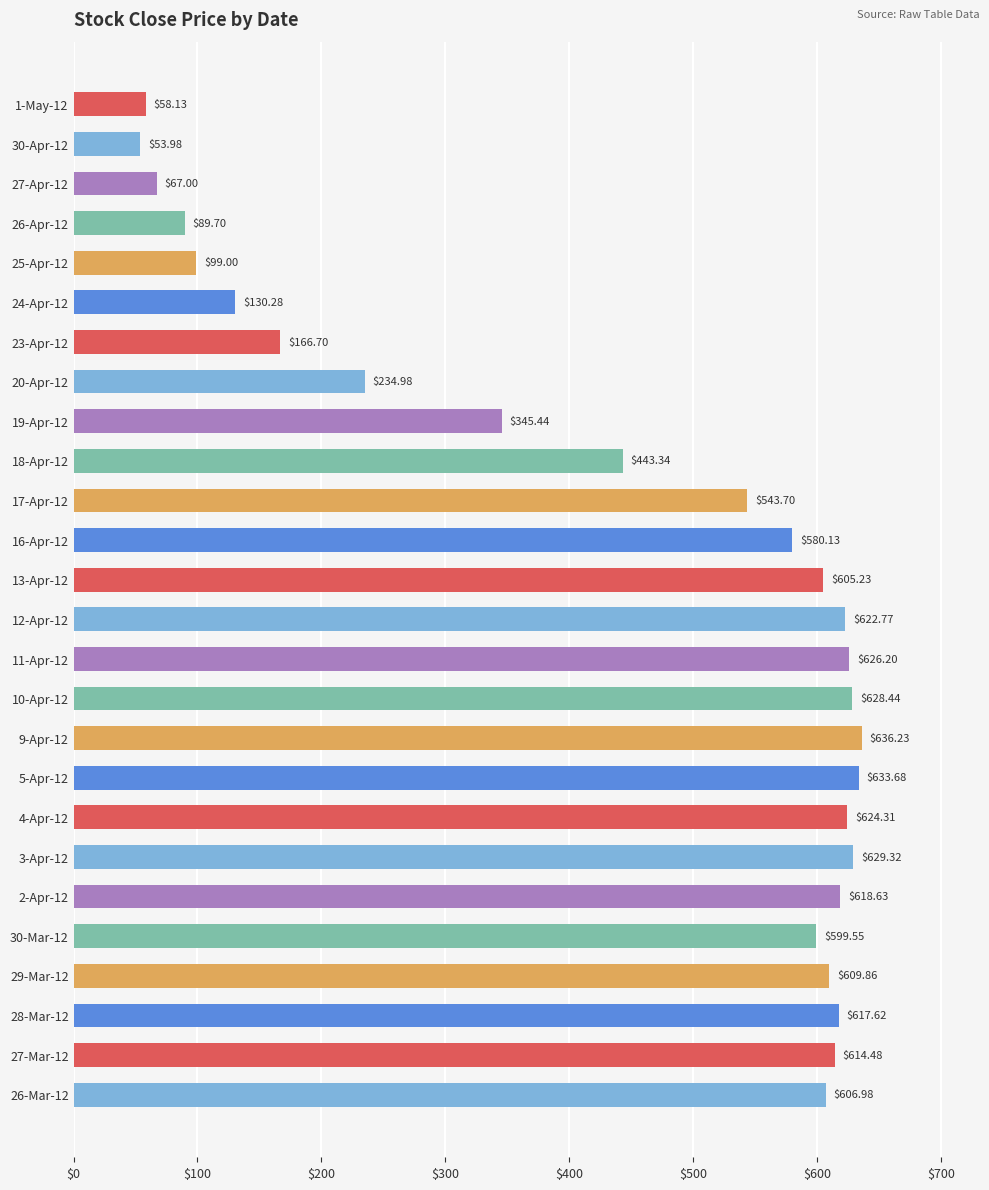

List the labels in order of value, largest first.

9-Apr-12, 5-Apr-12, 3-Apr-12, 10-Apr-12, 11-Apr-12, 4-Apr-12, 12-Apr-12, 2-Apr-12, 28-Mar-12, 27-Mar-12, 29-Mar-12, 26-Mar-12, 13-Apr-12, 30-Mar-12, 16-Apr-12, 17-Apr-12, 18-Apr-12, 19-Apr-12, 20-Apr-12, 23-Apr-12, 24-Apr-12, 25-Apr-12, 26-Apr-12, 27-Apr-12, 1-May-12, 30-Apr-12